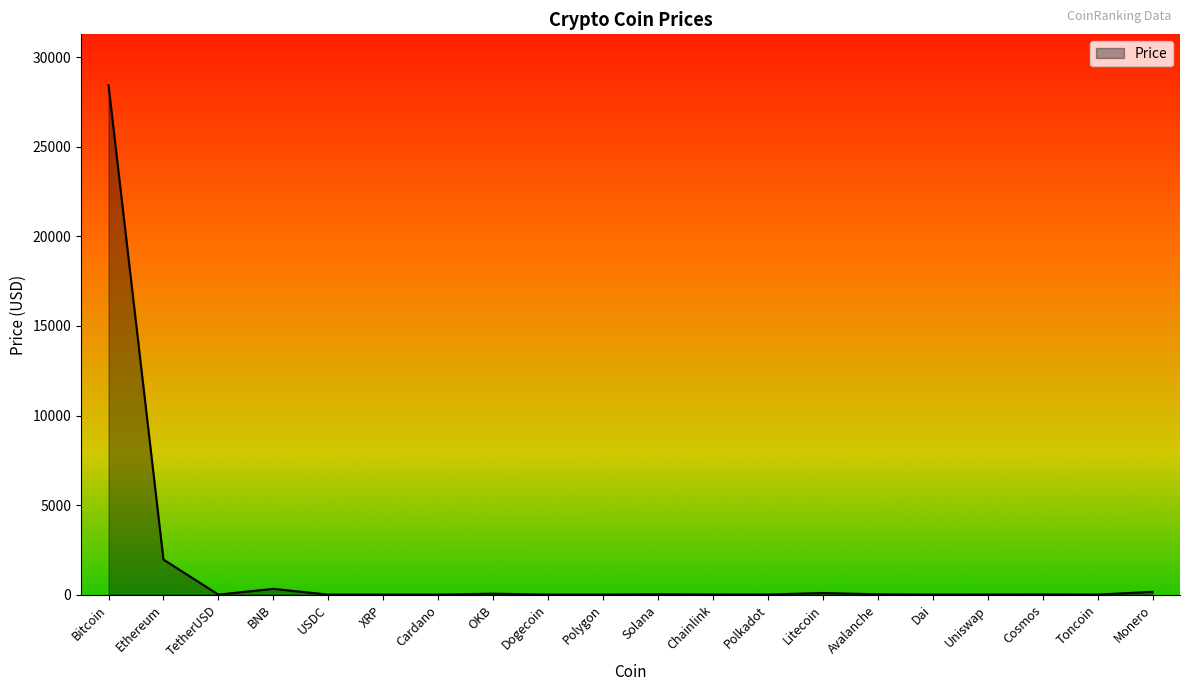

What is the change in value from Polygon to Monero?

+154.1